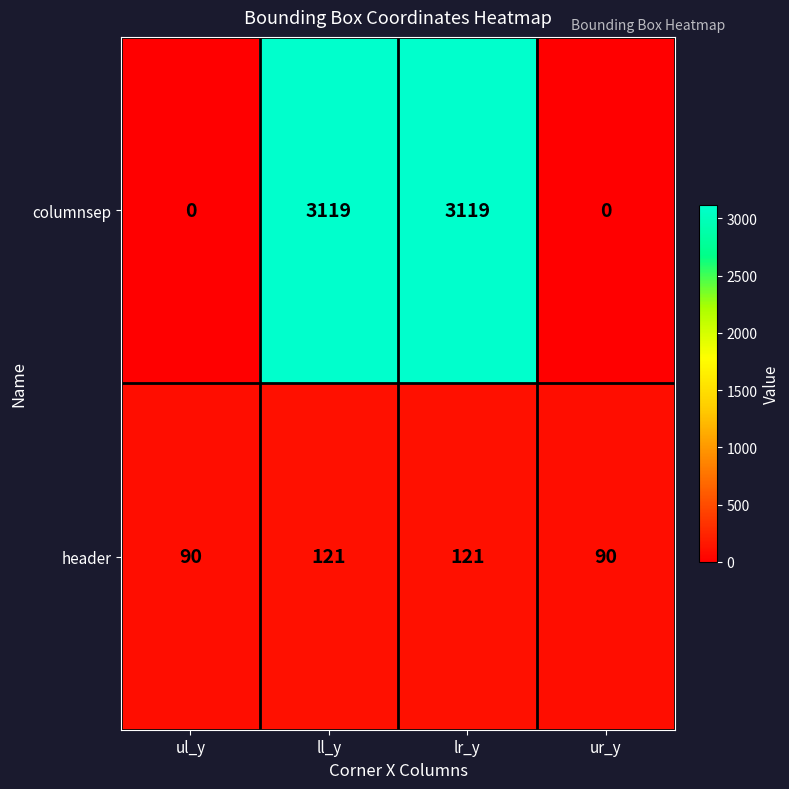

List the series in order of their overall mean, highest first.

columnsep, header